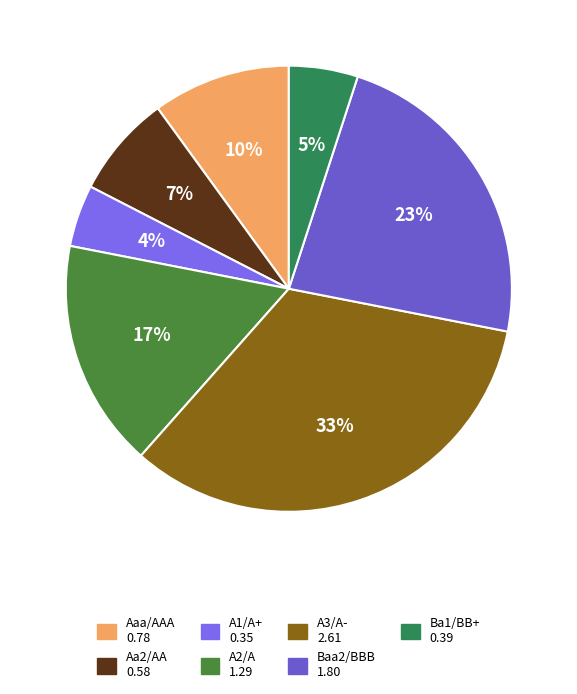

To the nearest percent, what is the difference between the Aaa/AAA and A2/A slice percentages?

7%